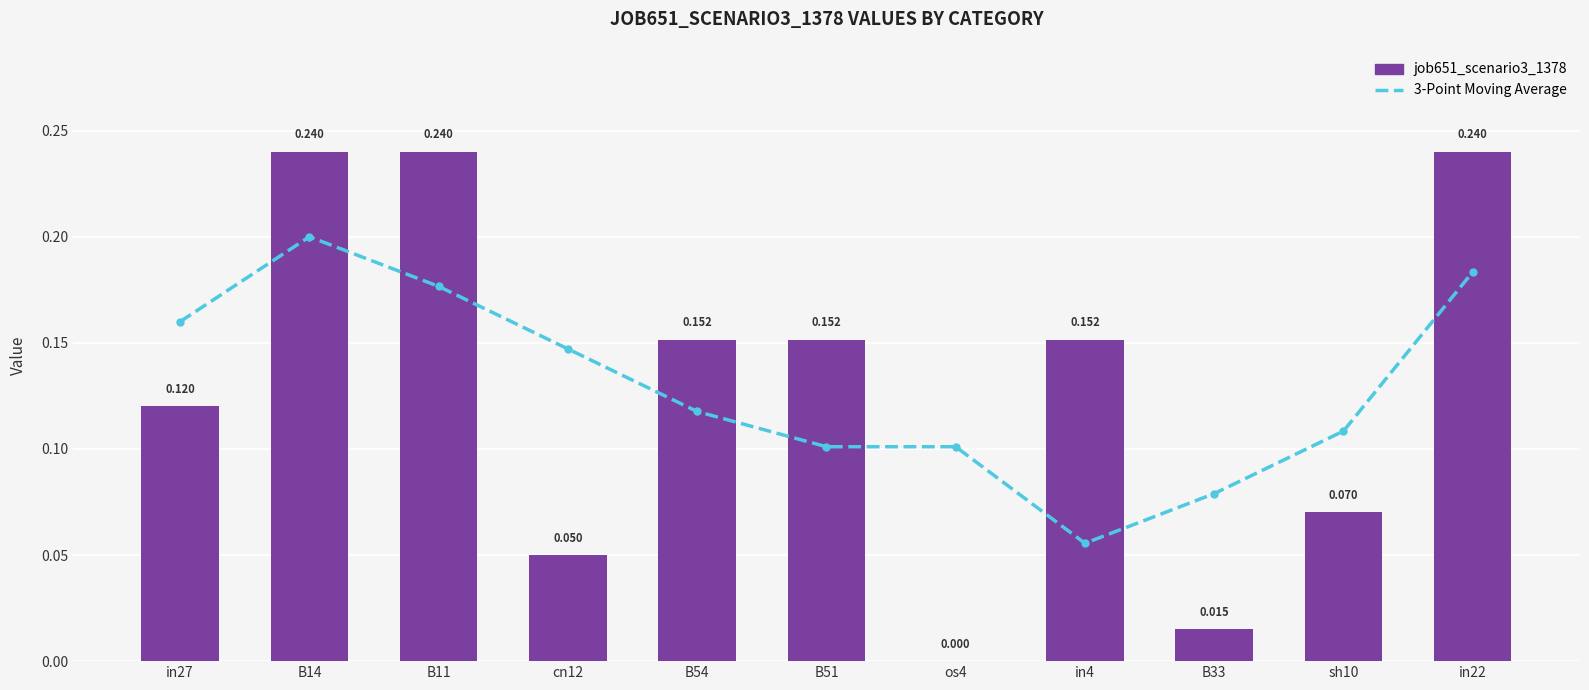

At sh10, list the series in order from largest to smallest.

3-Point Moving Average, job651_scenario3_1378